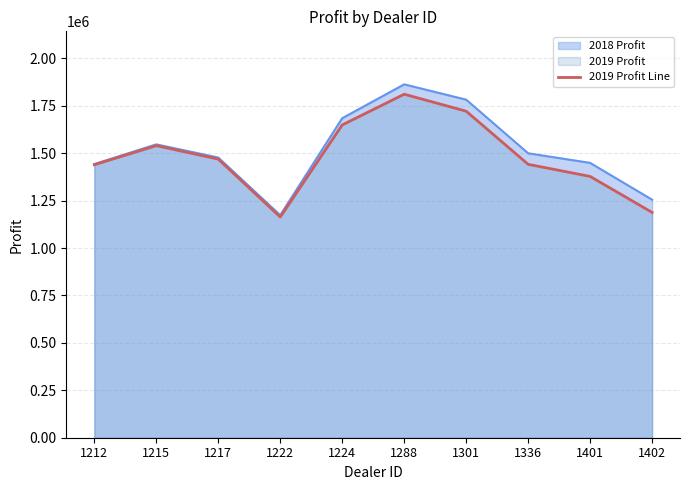

Which has a higher value, 1222 or 1288?

1288